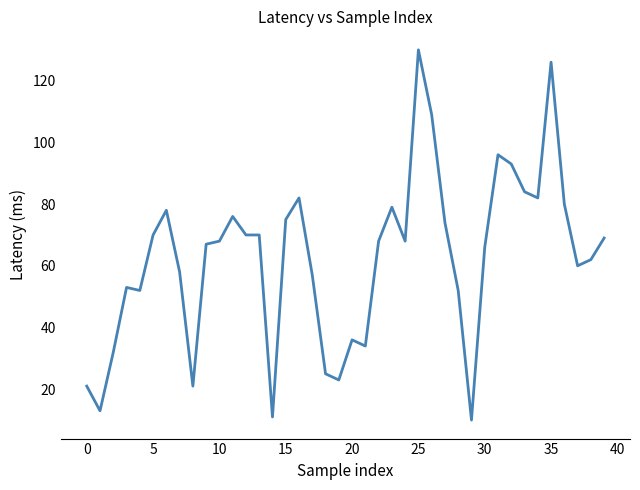

What is the minimum value shown in the chart?

10